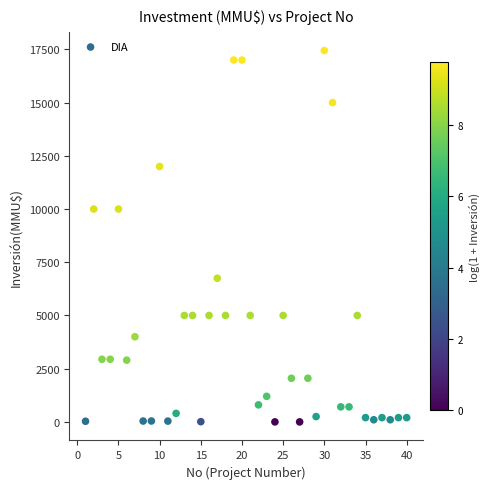

What is the range of Y values (max minus min)?

17447